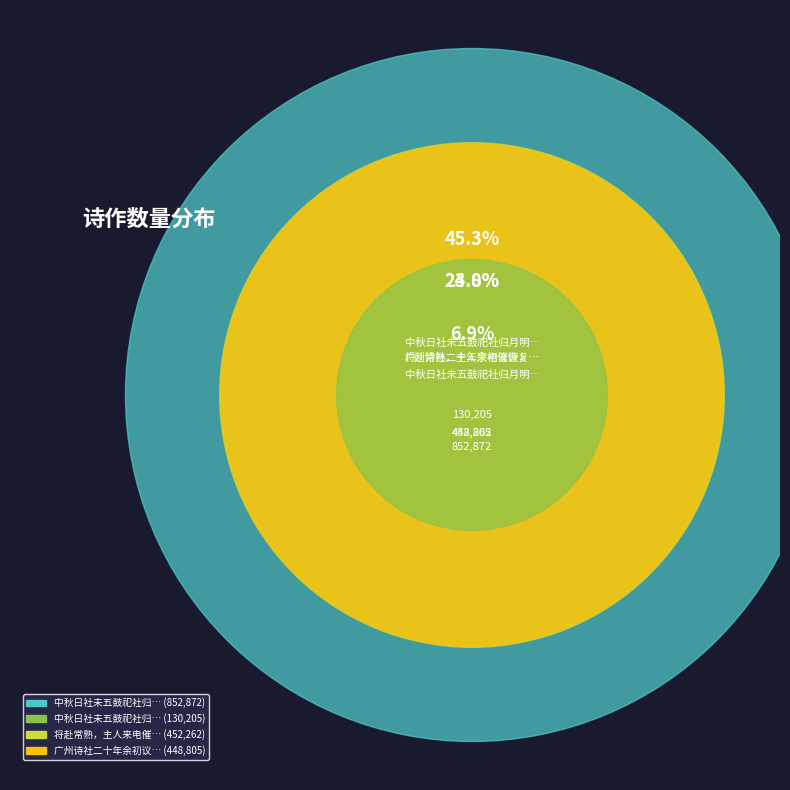

To the nearest percent, what portion does 广州诗社二十年余初议恢复南园诗社未果 represent?

24%